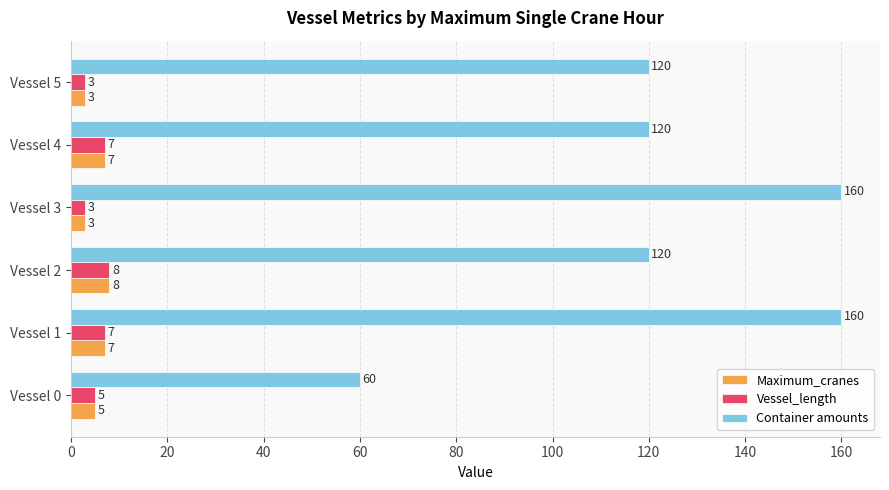

What is the difference between the highest and lowest values at Vessel 4?

113